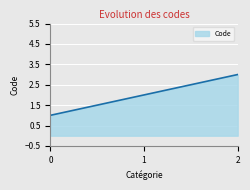

What is the sum of all values?

6